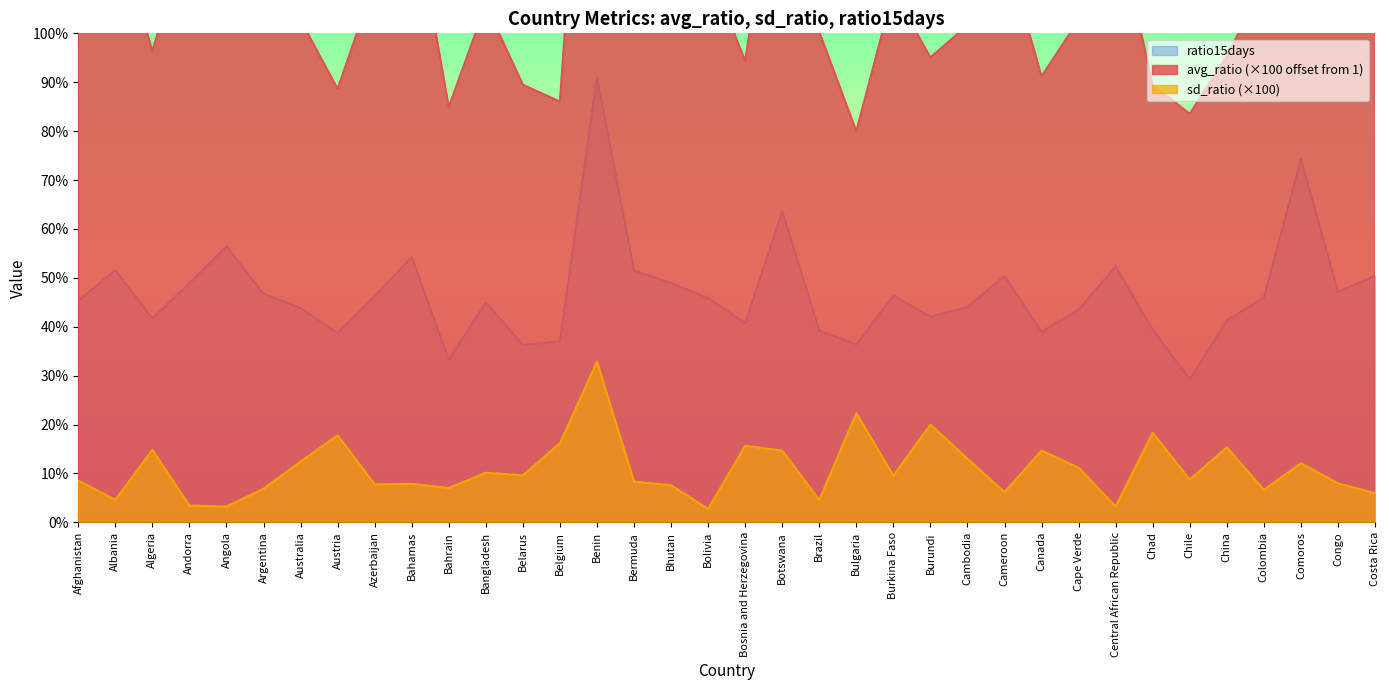

Rank the series by their maximum value, from lowest to highest.

sd_ratio, ratio15days, avg_ratio